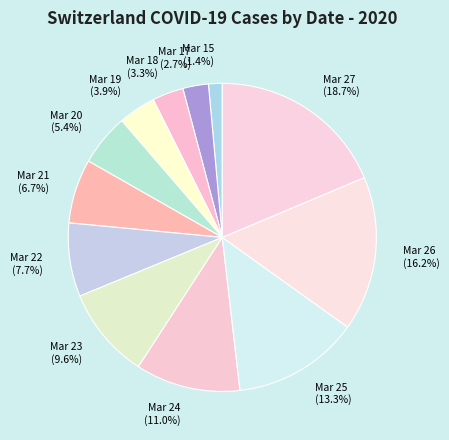

What percentage is NOT represented by Mar 20 (5.4%)?

94.6%